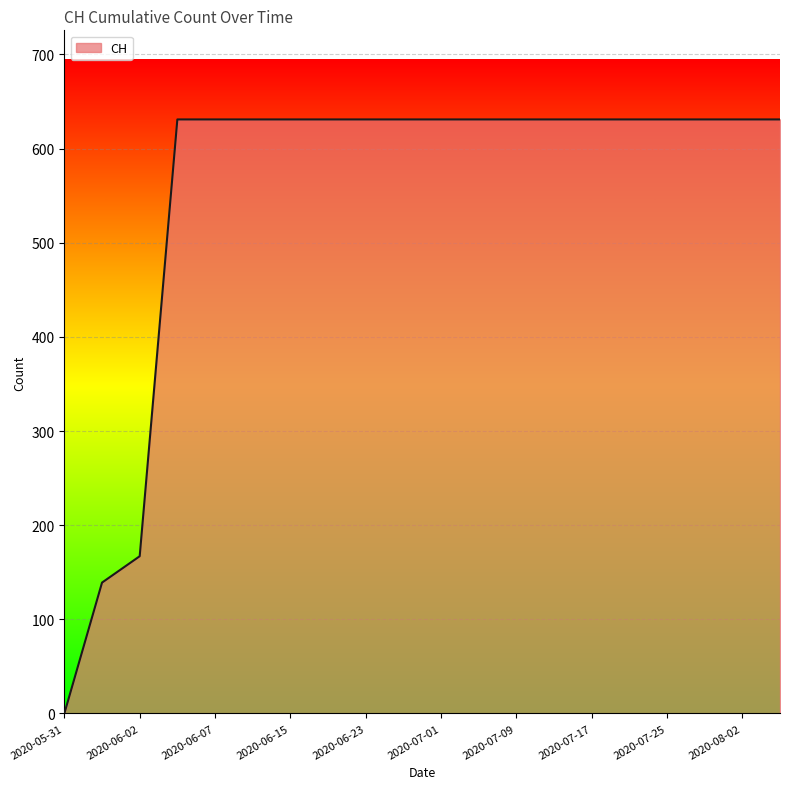

What is the greatest value displayed?

631